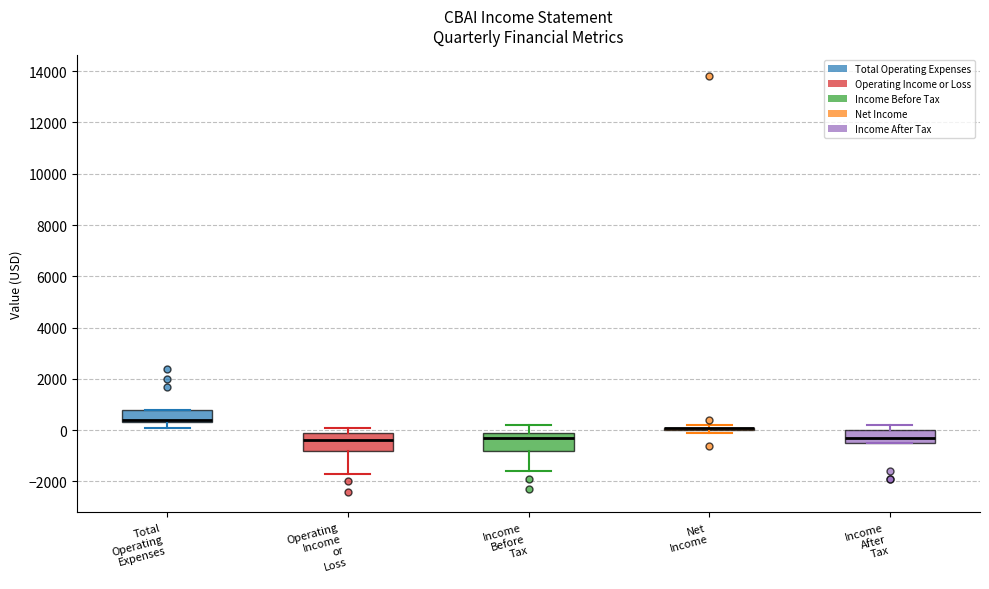

Where is the upper edge of the box for Total Operating Expenses on the y-axis? The values are not printed on the chart, so give them approximately, as read against the axis.

800